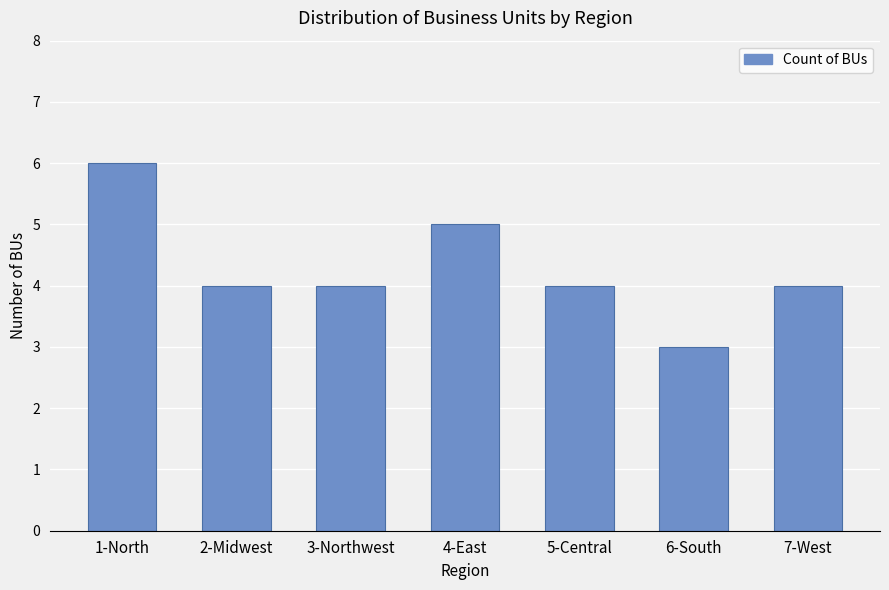

How many bars are there in total?

7